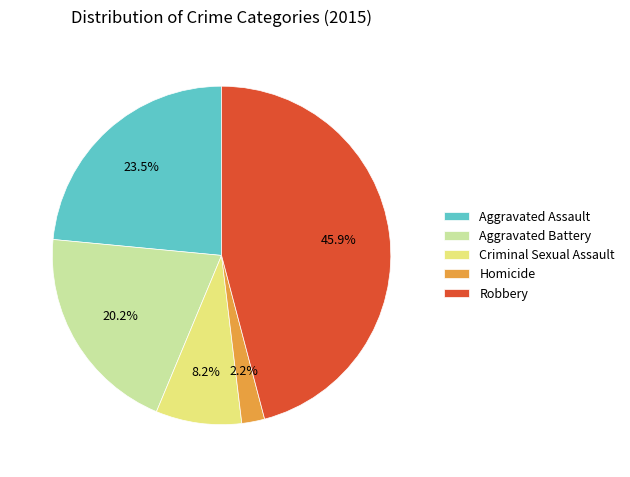

Does any single category account for the majority?

No